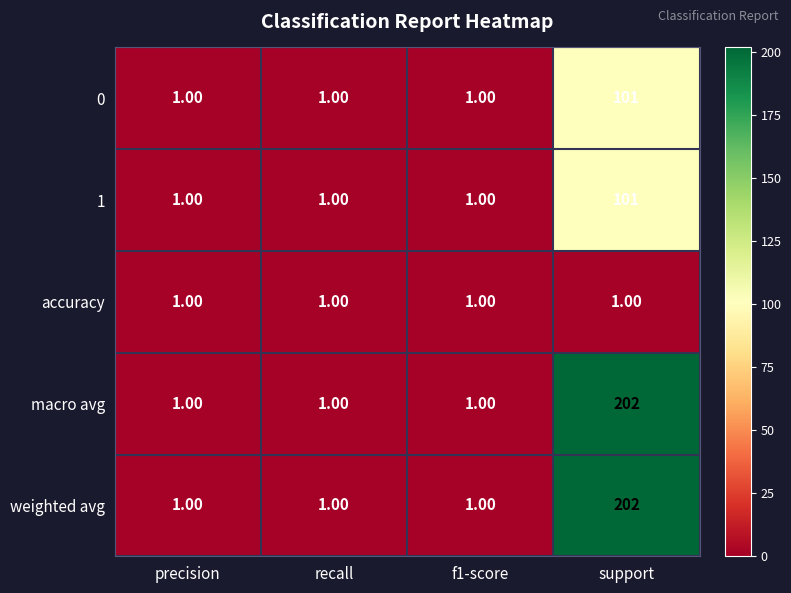

What is the average value of the 0 series?

26